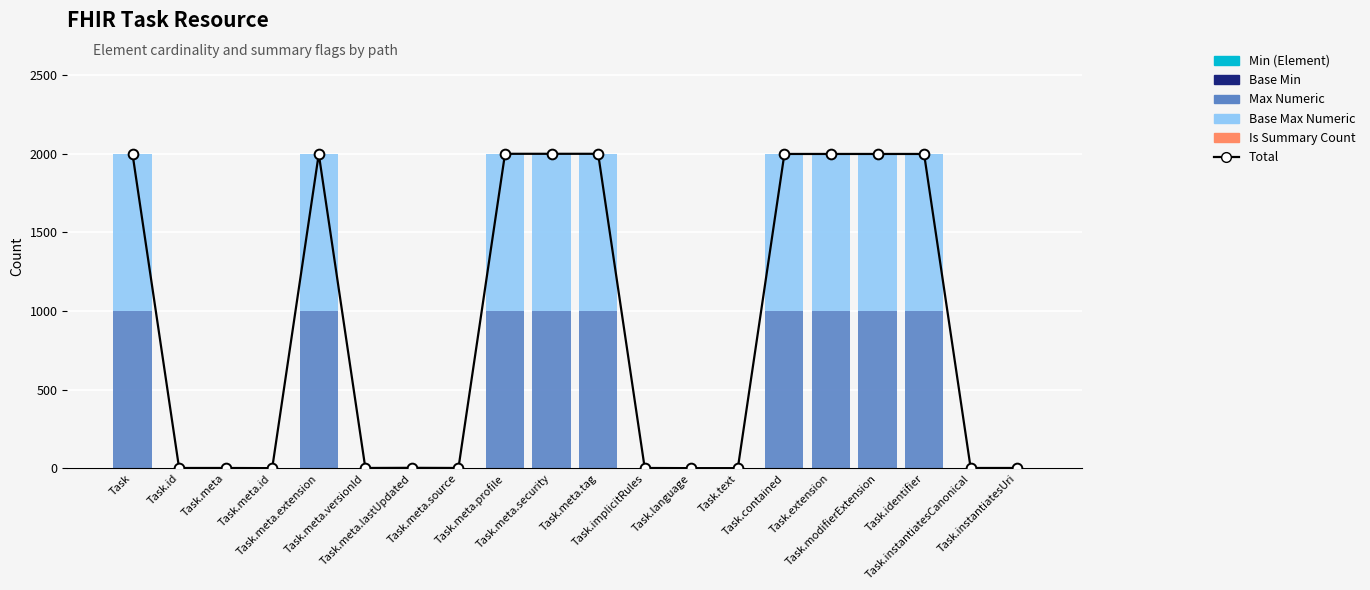

At Task.modifierExtension, list the series in order from largest to smallest.

Total, Max Numeric, Base Max Numeric, Min (Element), Base Min, Is Summary Count